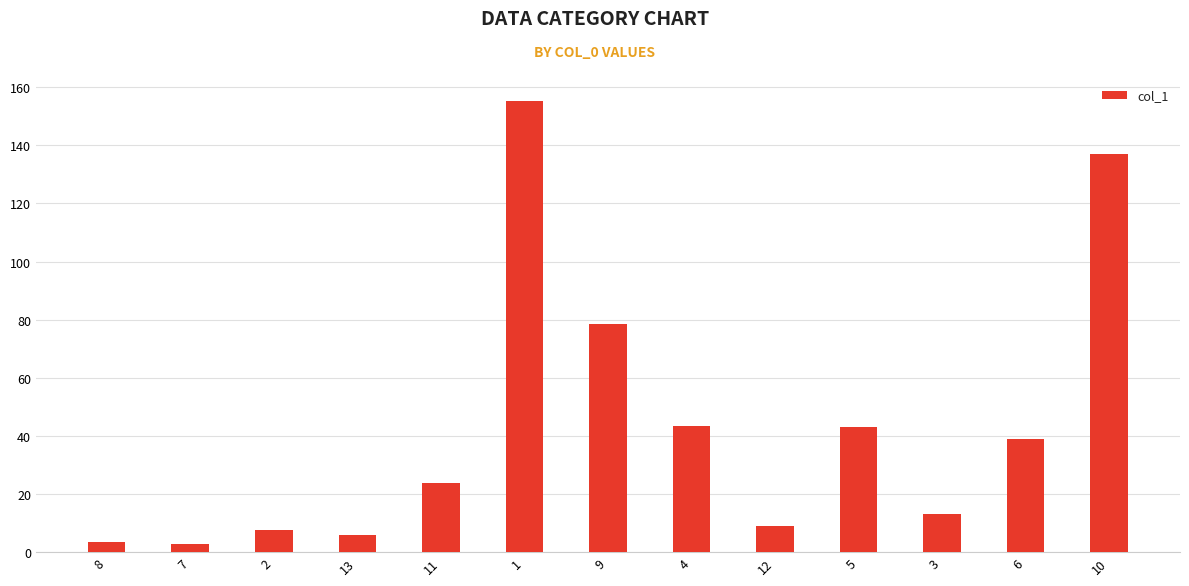

What is the change in value from 3 to 6?

+25.9